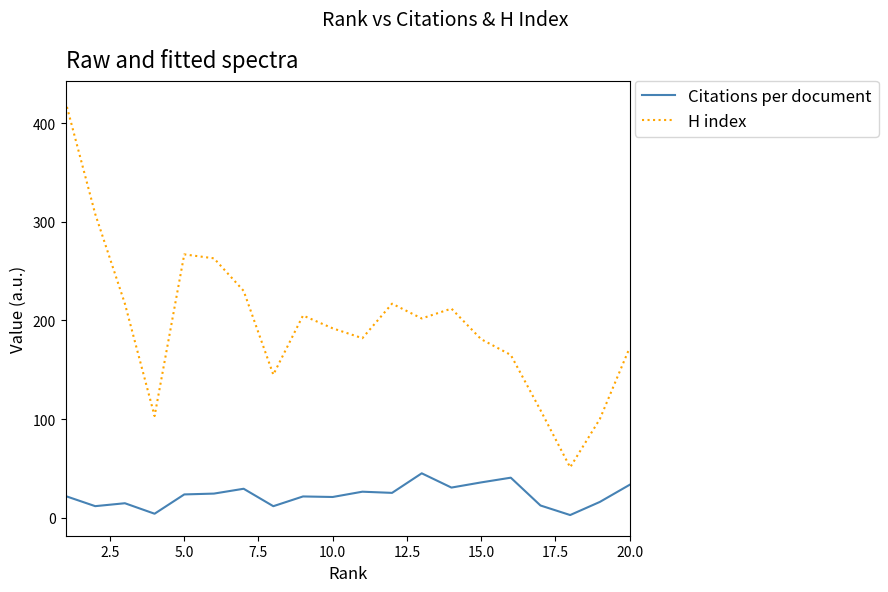

What is the minimum value shown in the chart?

2.6